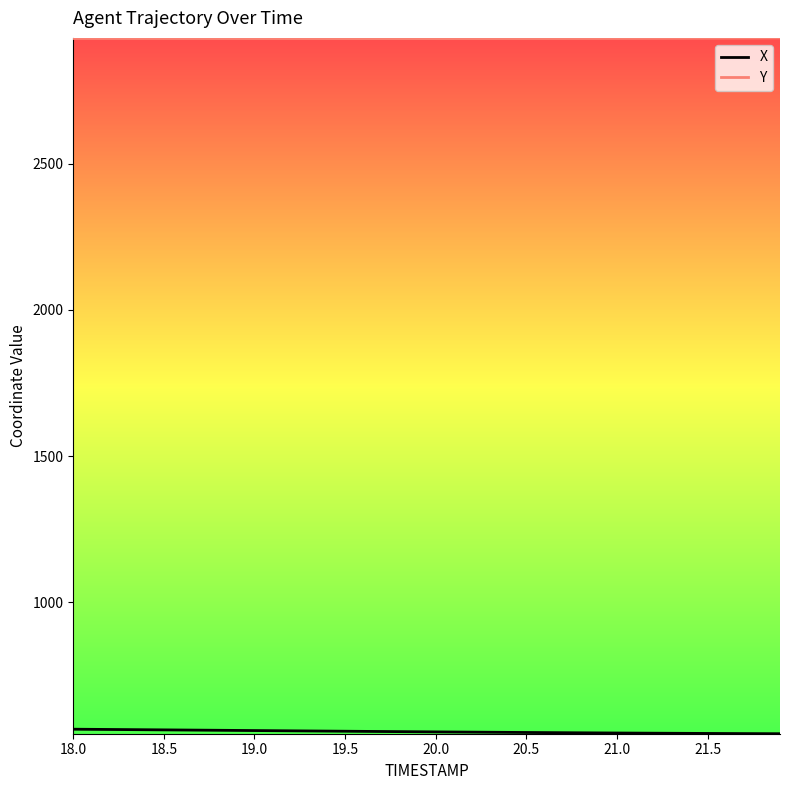

How many series are shown in this chart?

2